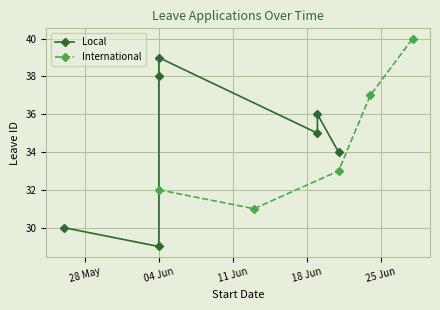

How many categories are shown in the chart?

5